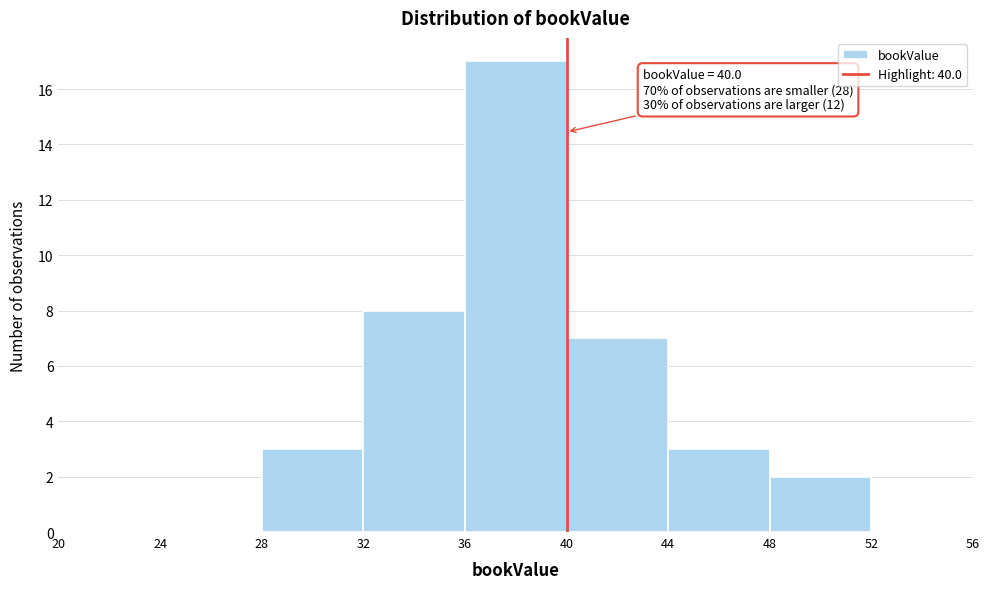

Which range on the x-axis has the tallest bar?

36 to 40